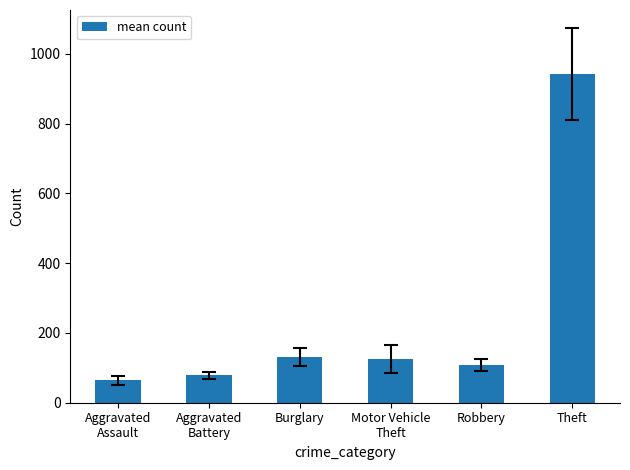

What is the average value?

241.4